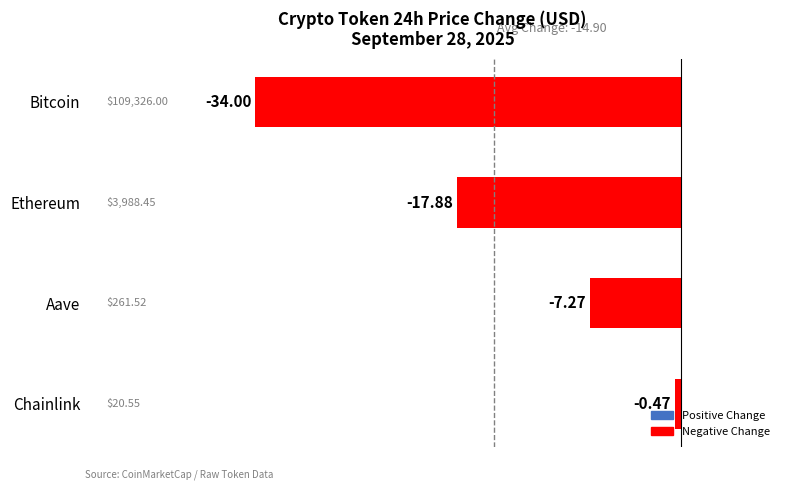

Where is the data nearest to the value -17?

Ethereum